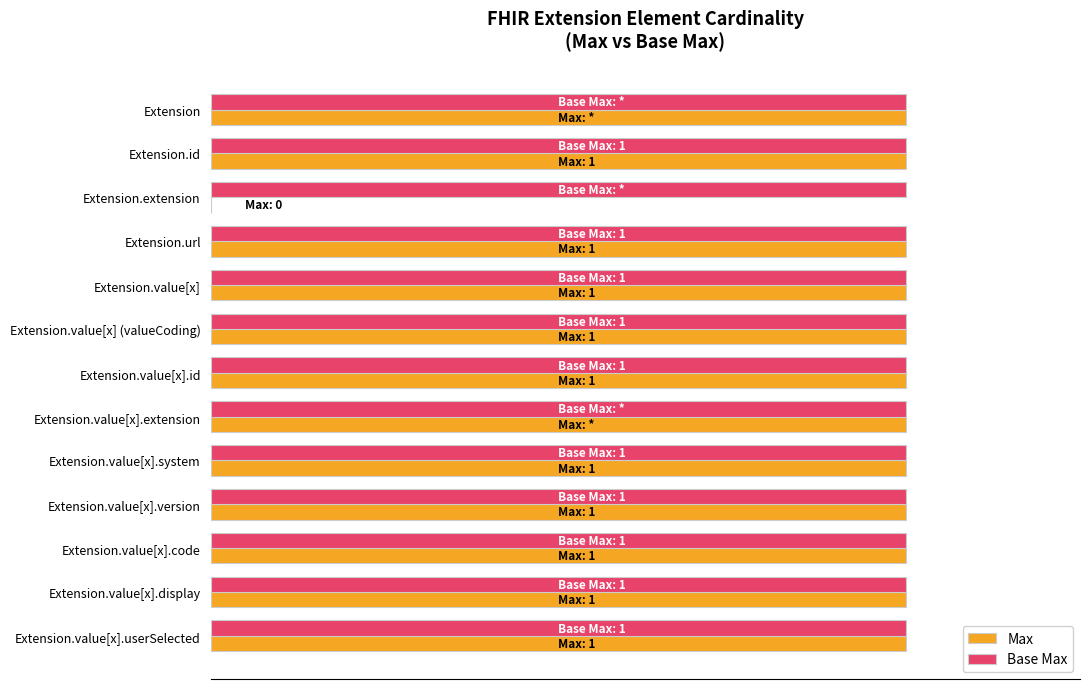

What are all the series names shown in the legend?

Max, Base Max